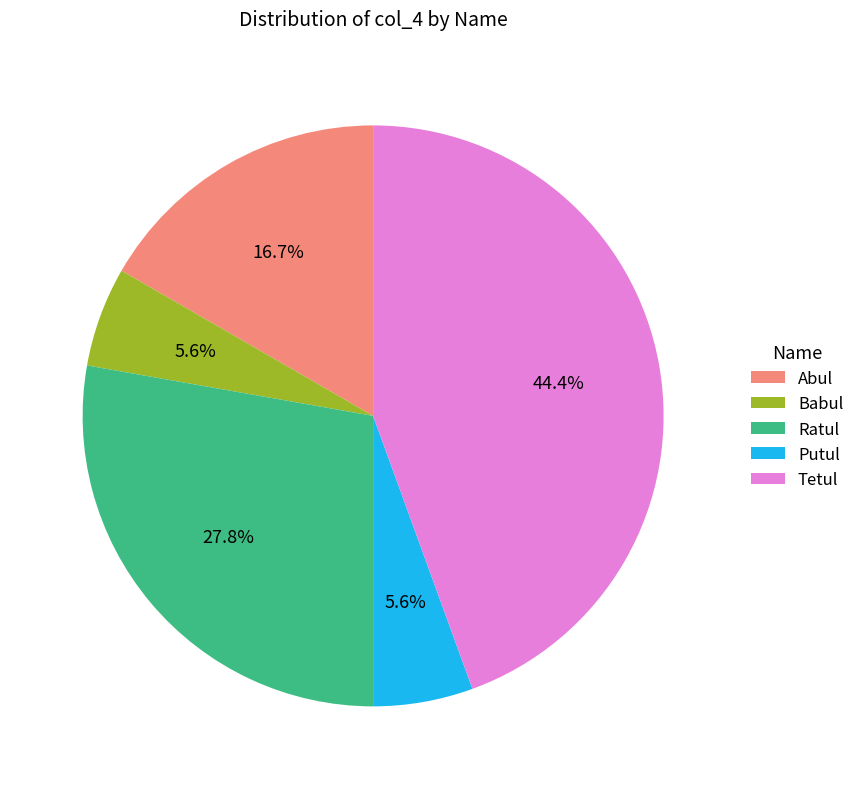

What is the ratio of the value at Abul to the value at Babul?

3.0